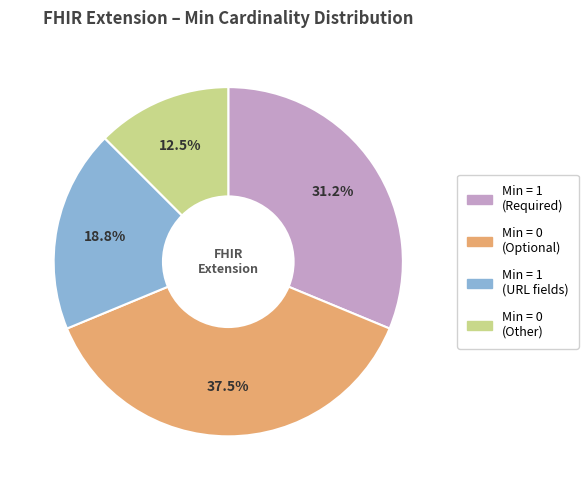

Is there any slice that represents more than half of the pie?

No